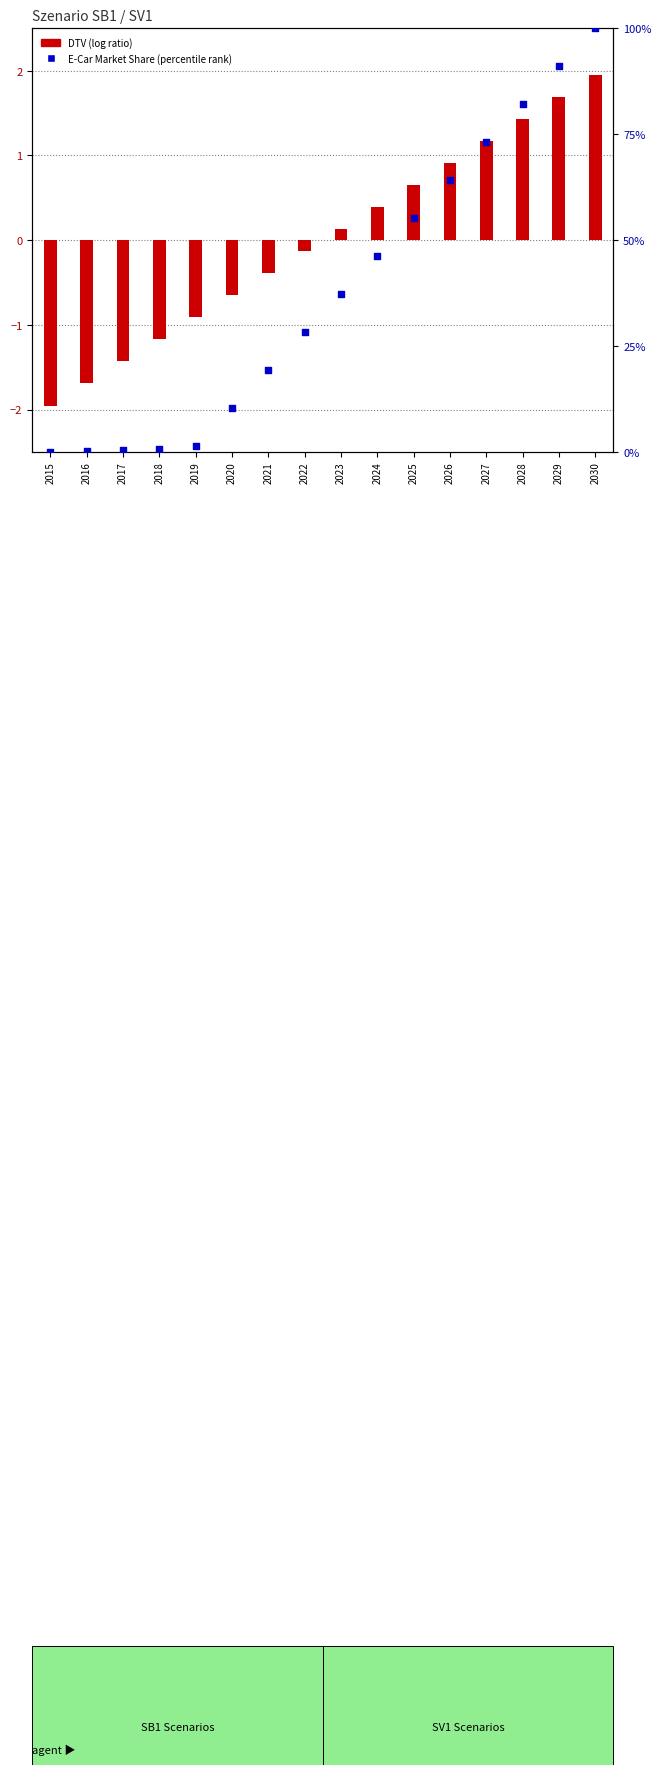

Which series reaches the minimum Y coordinate?

DTV normalized (log ratio)